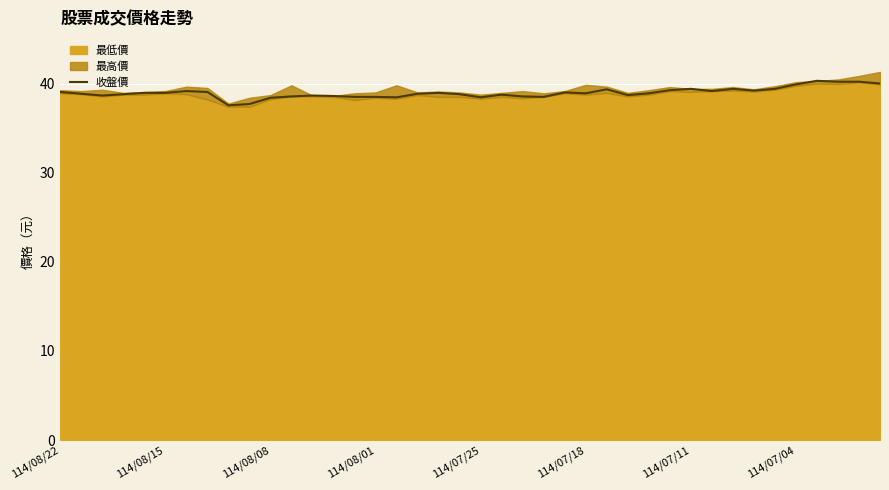

What is the highest value of the 收盤價 series?

40.3